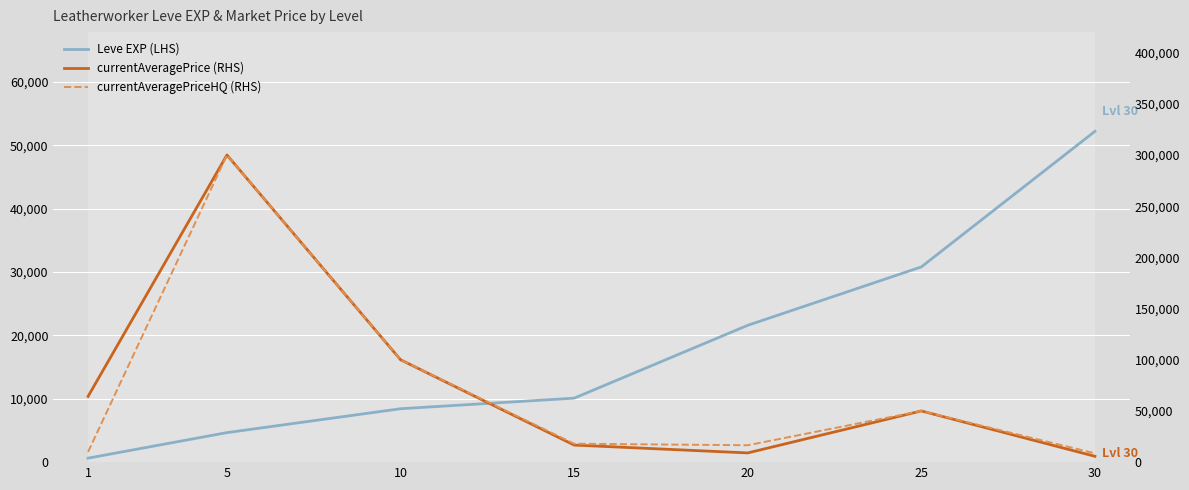

Between 15 and 20, which is larger?

20